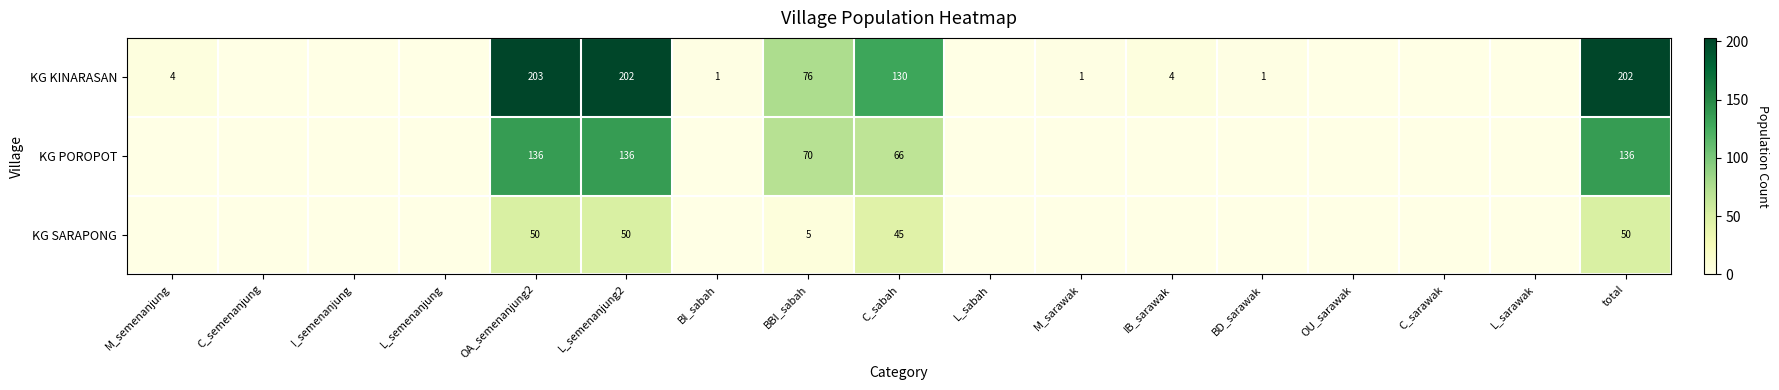

The value of KG SARAPONG at OA_semenanjung2 is 67. True or false?

False